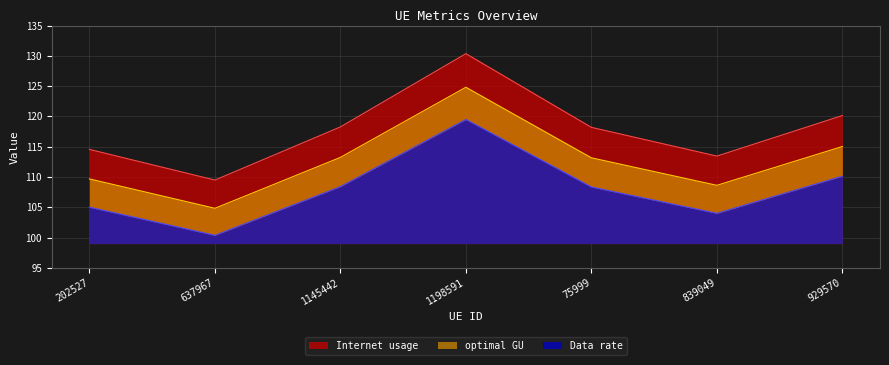

True or false: Data rate and Internet usage intersect in this chart.

False